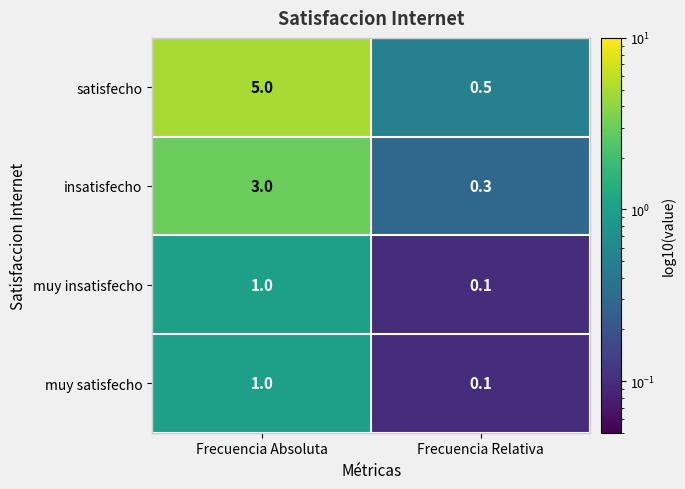

The value of muy satisfecho at Frecuencia Relativa is 0.1. True or false?

True